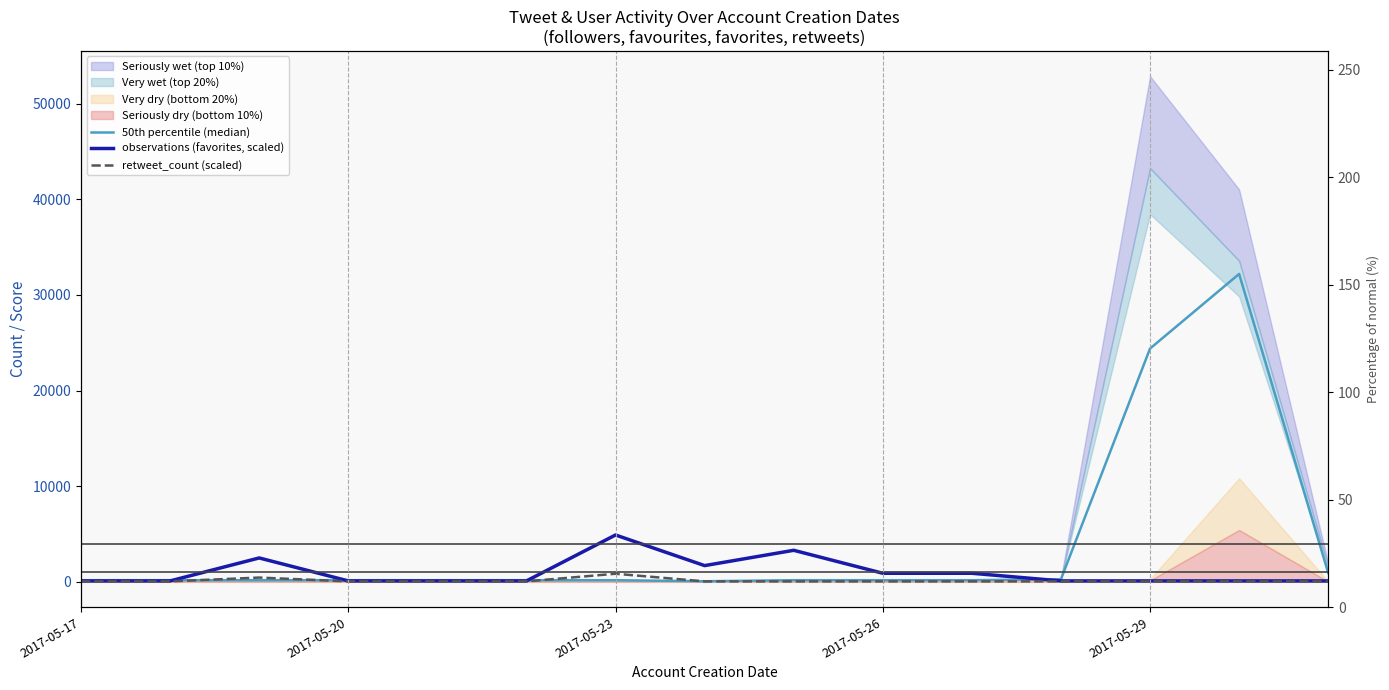

The value of observations (favorites, scaled) at 11 is 132.2. True or false?

False